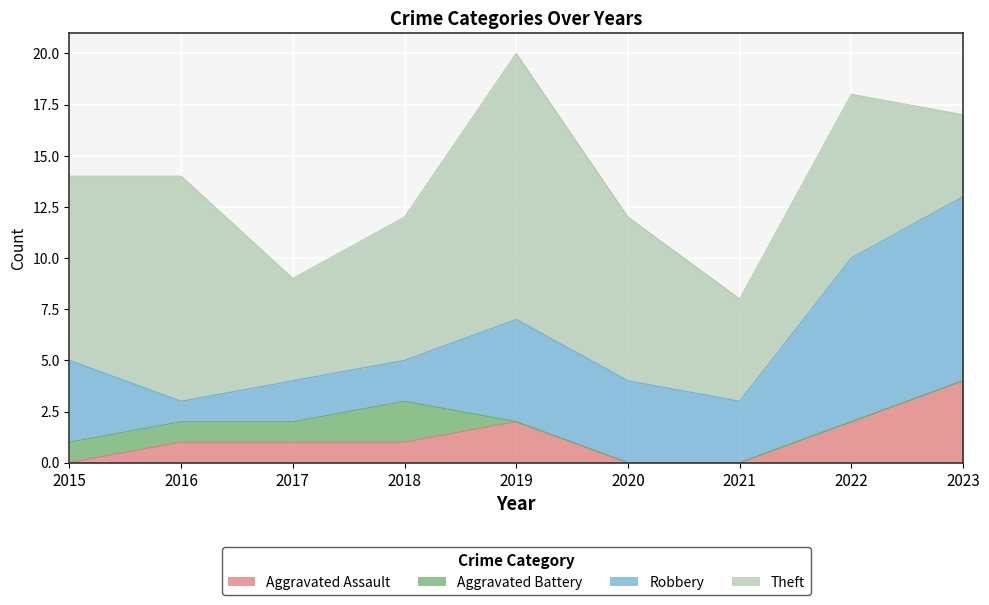

Reading left to right, transcribe all the data shown in this chart.

Aggravated Assault: 2015=0	2016=1	2017=1	2018=1	2019=2	2020=0	2021=0	2022=2	2023=4
Aggravated Battery: 2015=1	2016=1	2017=1	2018=2	2019=0	2020=0	2021=0	2022=0	2023=0
Robbery: 2015=4	2016=1	2017=2	2018=2	2019=5	2020=4	2021=3	2022=8	2023=9
Theft: 2015=9	2016=11	2017=5	2018=7	2019=13	2020=8	2021=5	2022=8	2023=4